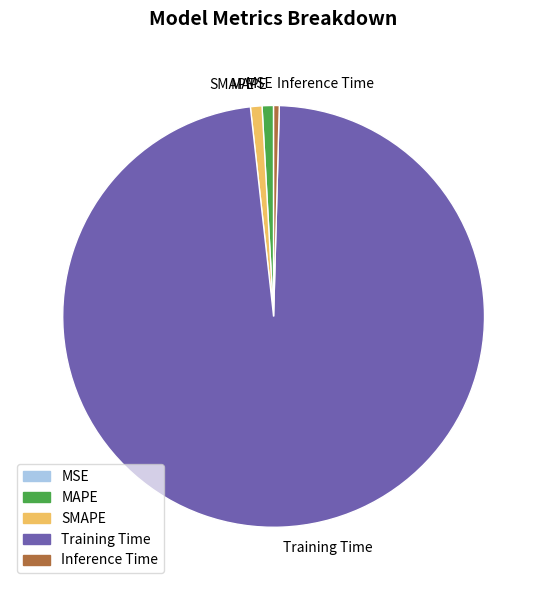

Is it true that Inference Time is 0% of the pie?

True